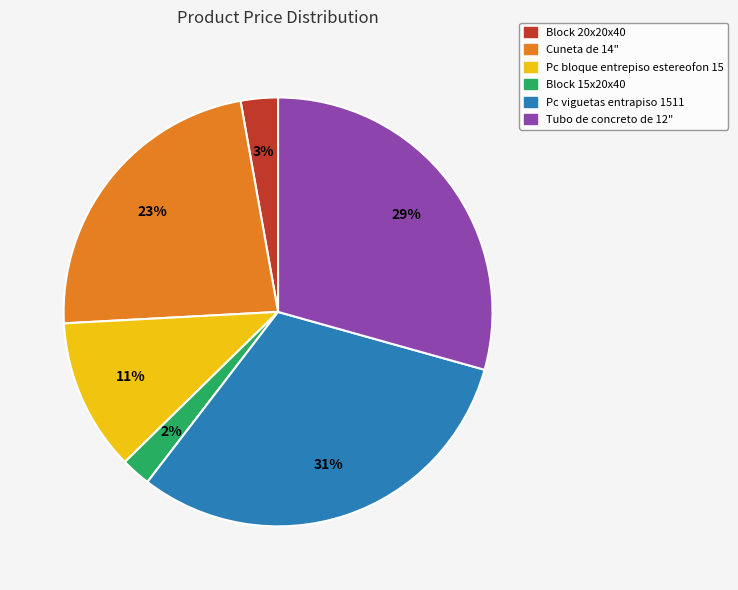

How many slices are in this pie chart?

6